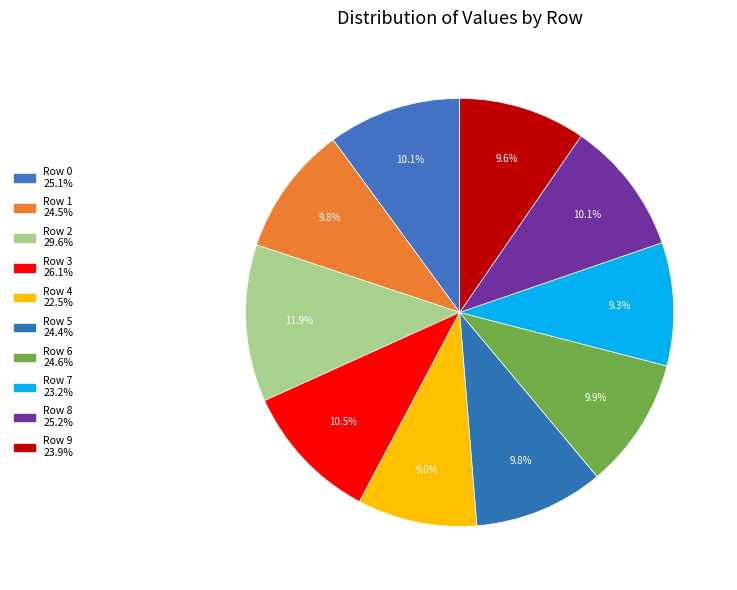

Combined, what portion of the pie is Row 4 and Row 6?

18.9%